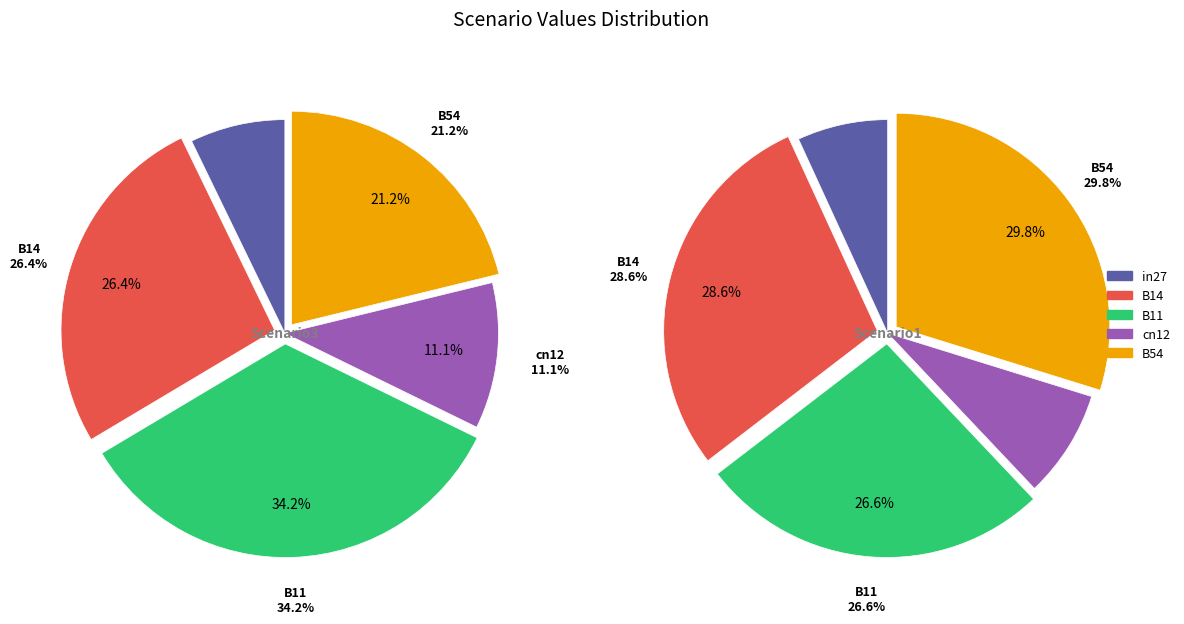

What percentage is the cn12 slice, to the nearest percent?

11%